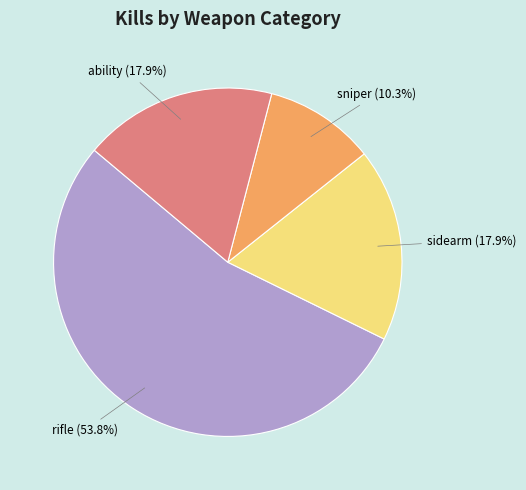

How many segments does this pie chart have?

4